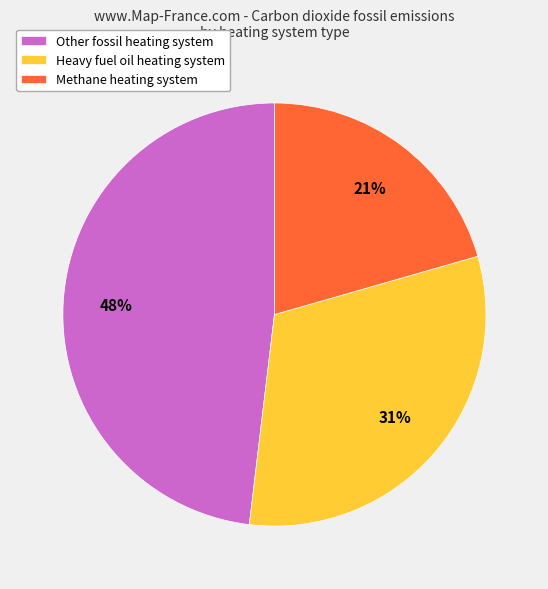

True or false: Other fossil heating system accounts for 48% of the total.

True